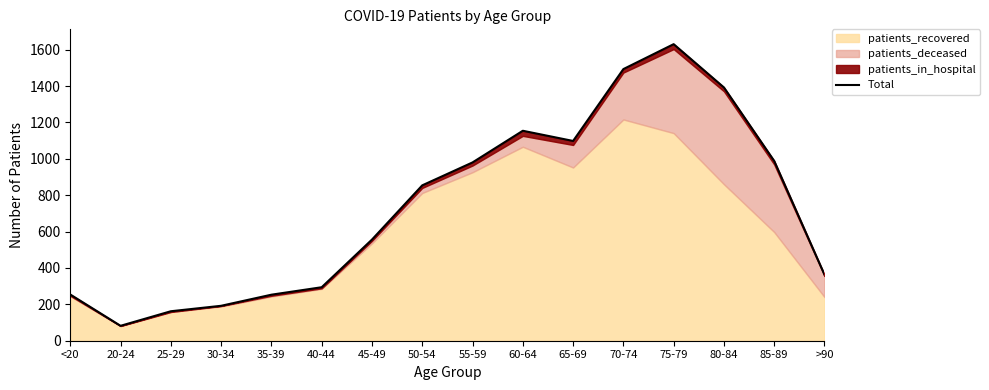

What is the difference between the values at 55-59 and 50-54?

126